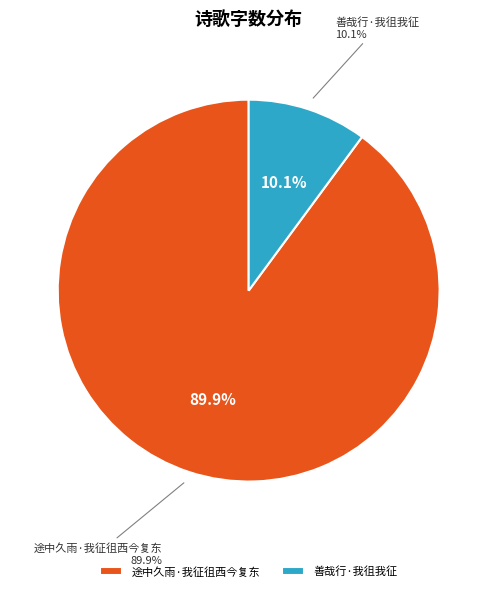

How many segments does this pie chart have?

2